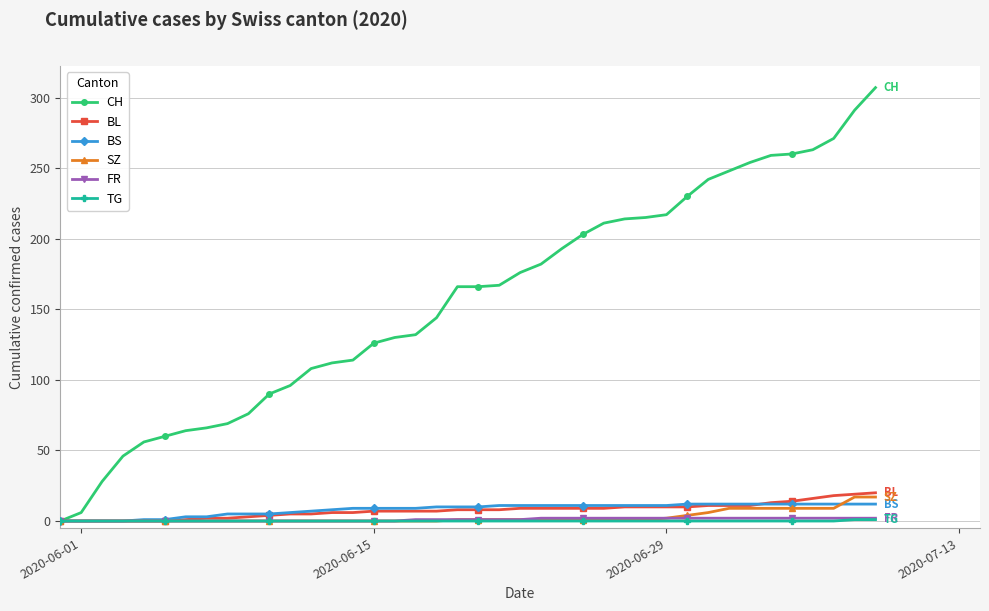

What are all the series names shown in the legend?

CH, BL, BS, SZ, FR, TG